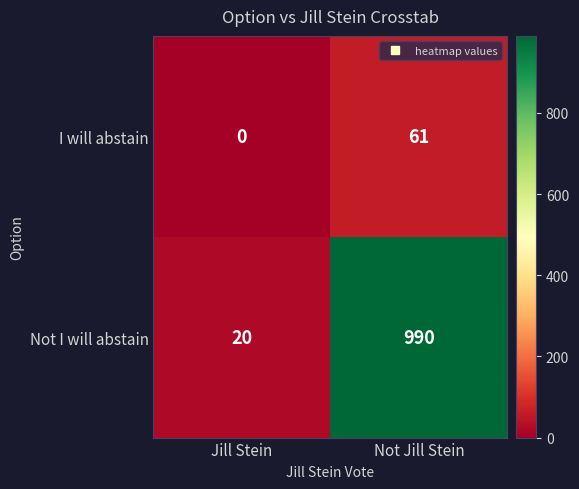

What is the total value across all series at Not Jill Stein?

1051